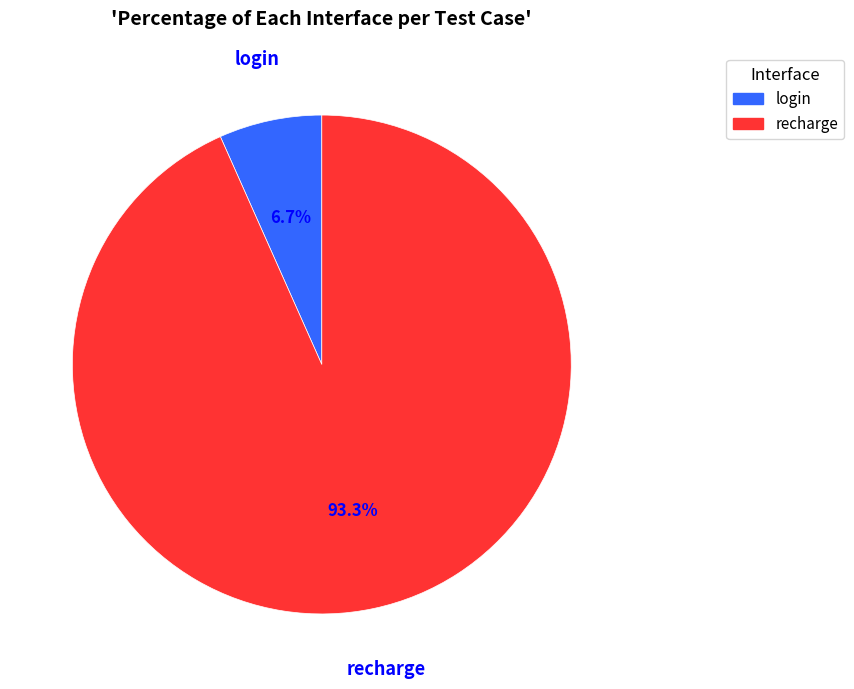

Count the number of slices in the pie.

2